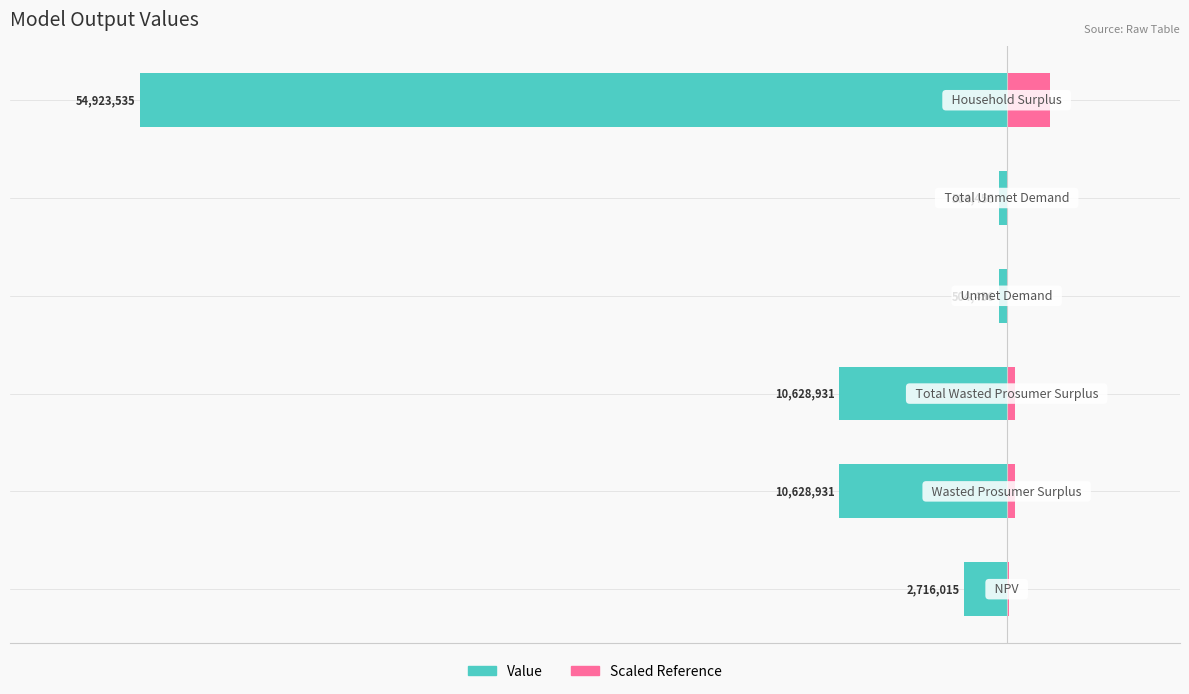

Which series changed the most between 2 and 4?

Value